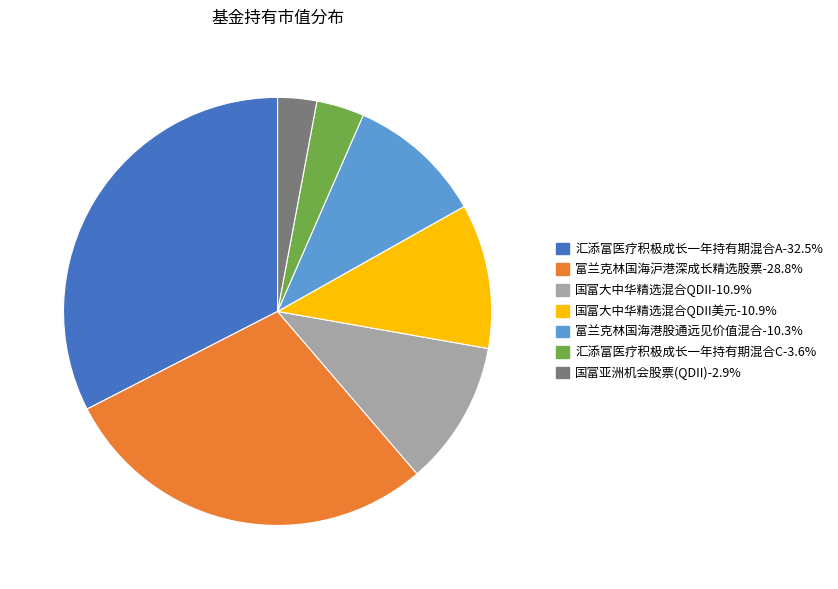

Count the number of slices in the pie.

7